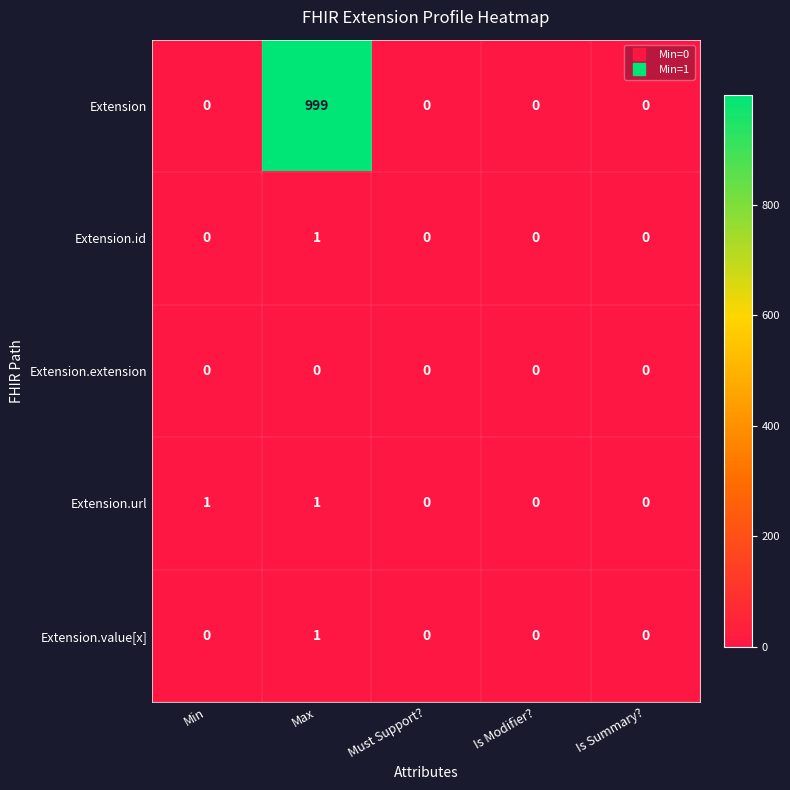

Reading left to right, what are all the values shown in this chart?

Extension: 0	999	0	0	0
Extension.id: 0	1	0	0	0
Extension.extension: 0	0	0	0	0
Extension.url: 1	1	0	0	0
Extension.value[x]: 0	1	0	0	0